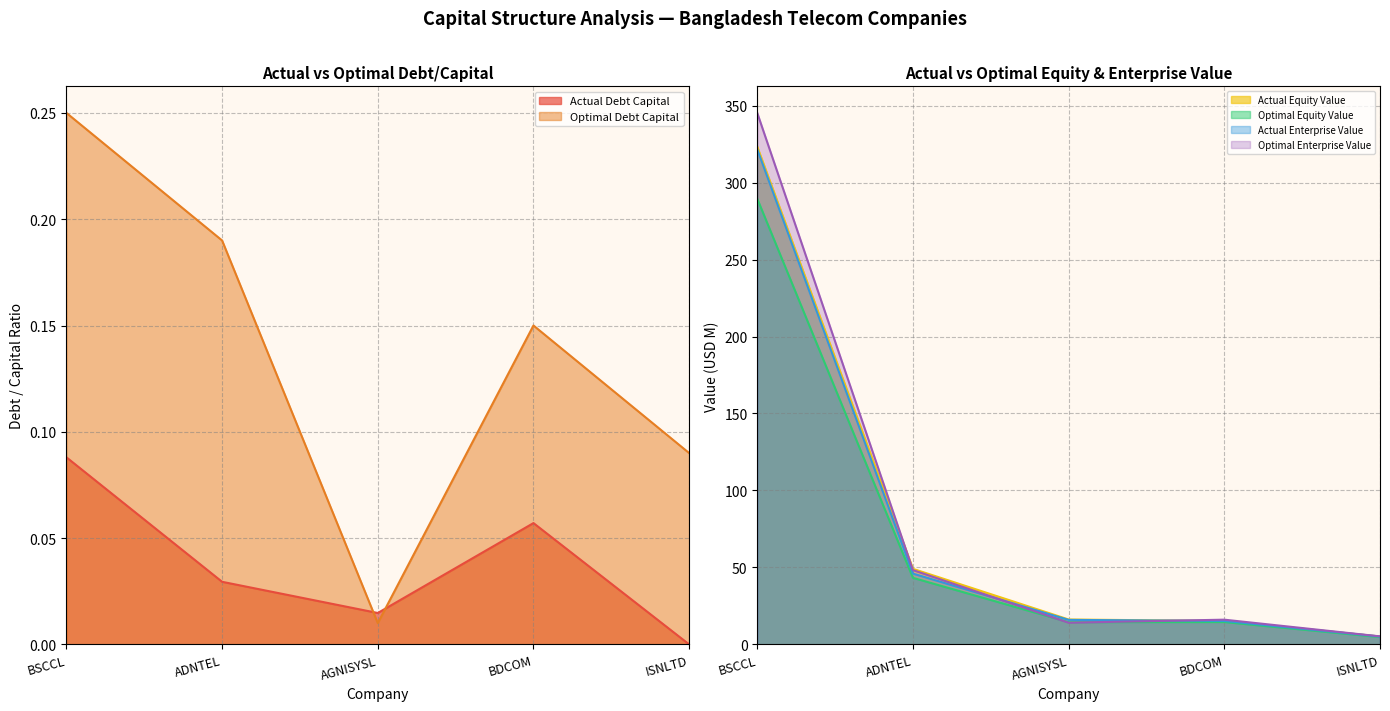

In optimal_debt_capital, how many points are lower than both neighbors (excluding endpoints)?

1